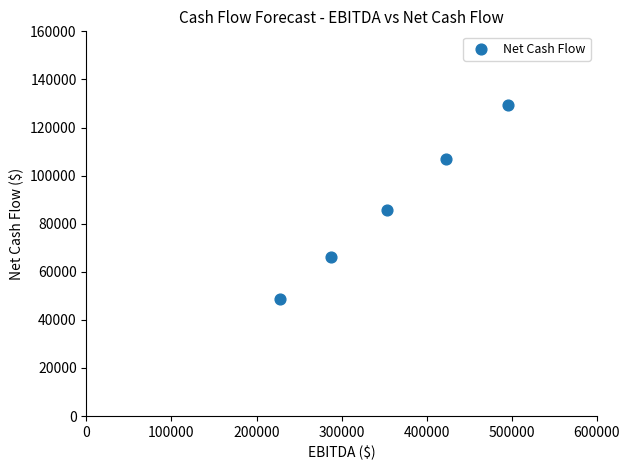

What is the range of X values (max minus min)?

268211.4